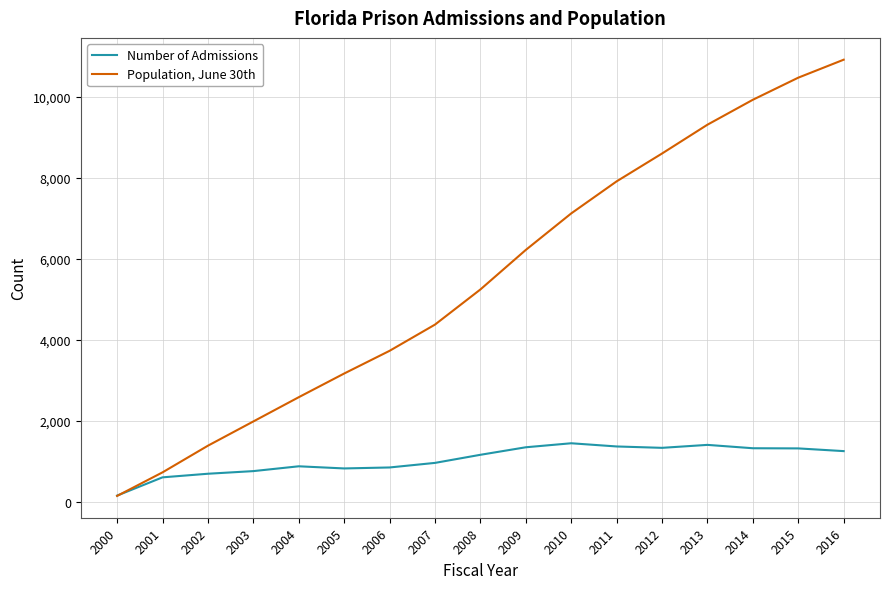

Which series has the largest range (max minus min)?

Population, June 30th